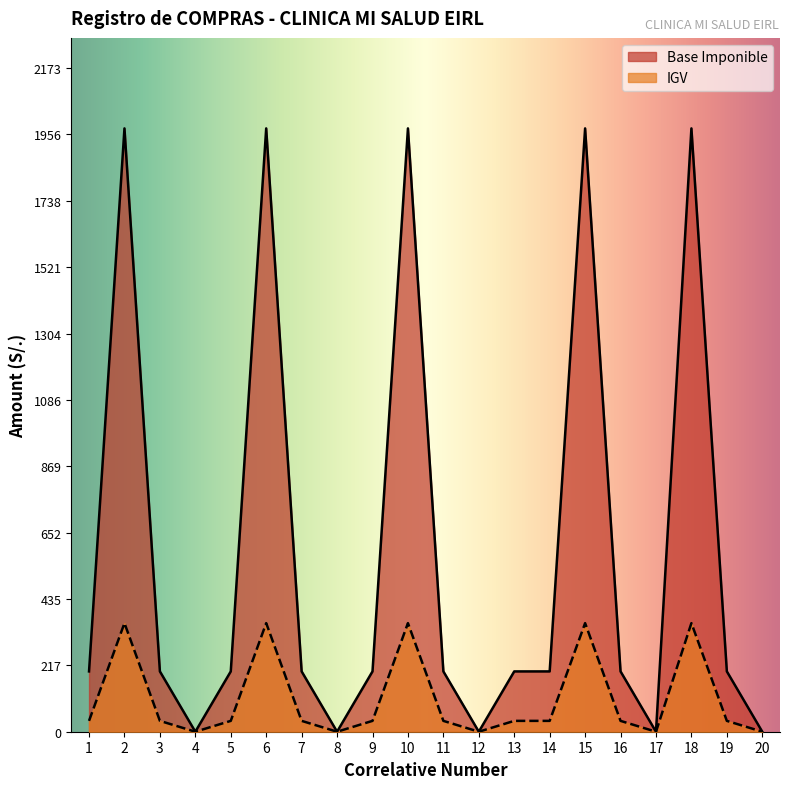

How many lines are shown in the chart?

2